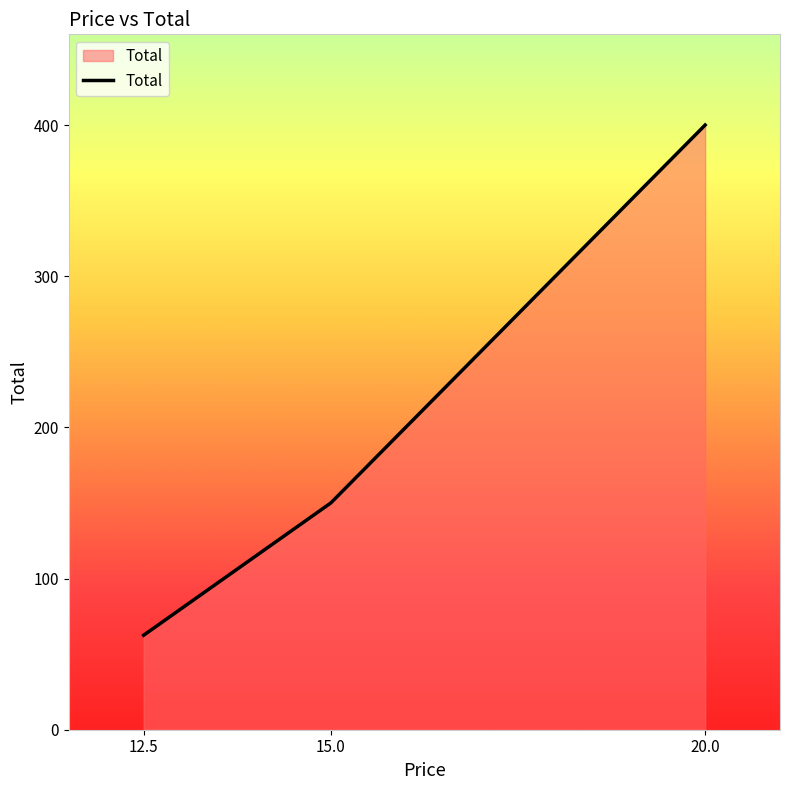

How many distinct data groups are displayed?

1